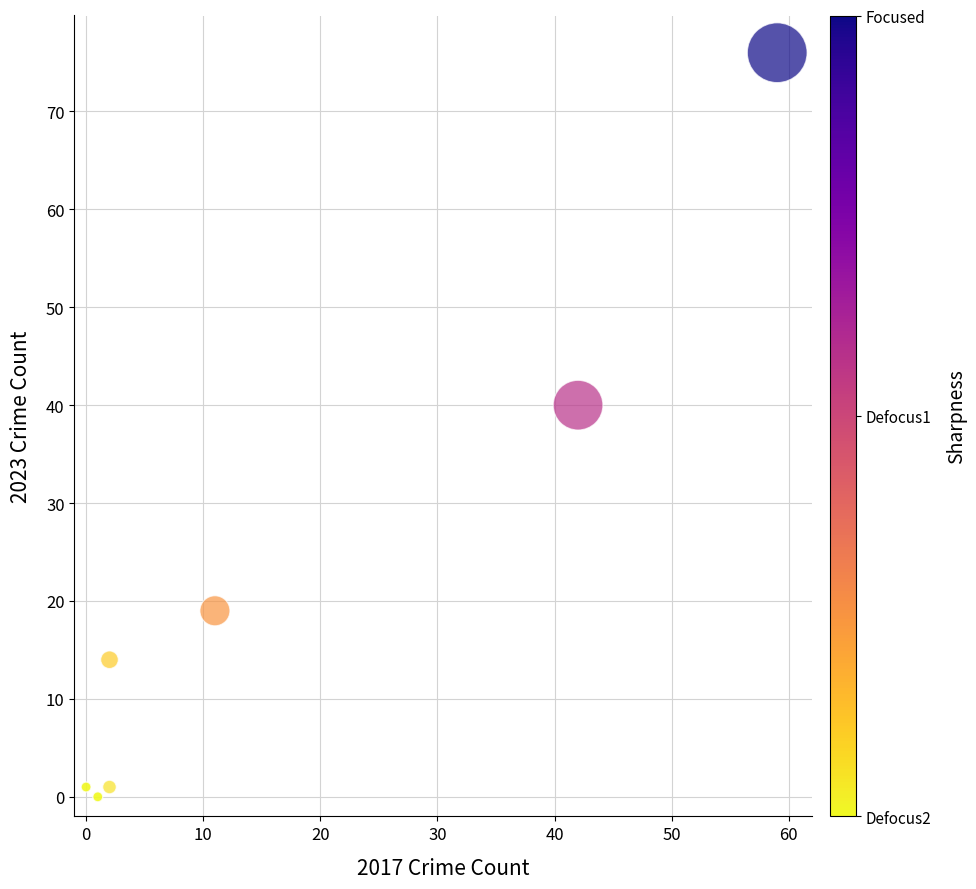

What Y value in the scatter plot is closest to 38?

40